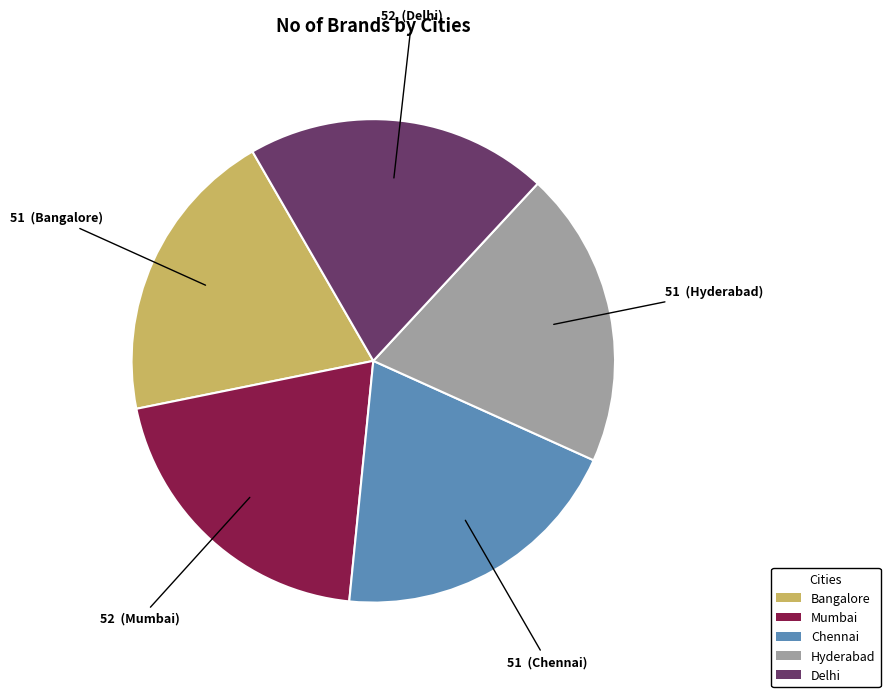

How many segments does this pie chart have?

5